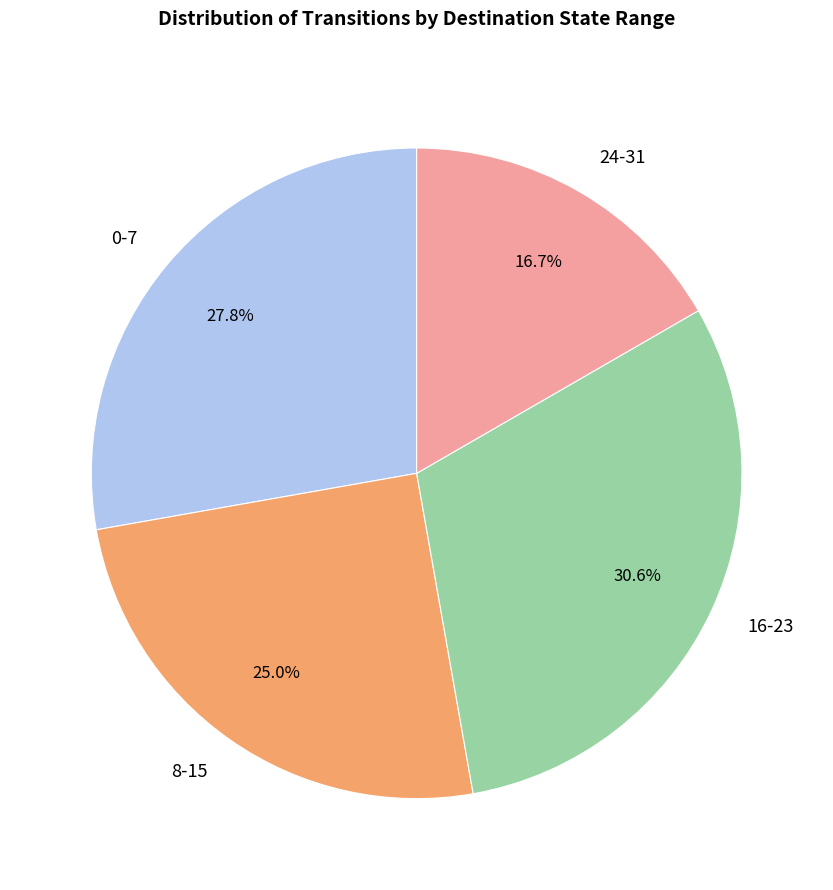

Rank the categories by value from highest to lowest.

16-23, 0-7, 8-15, 24-31